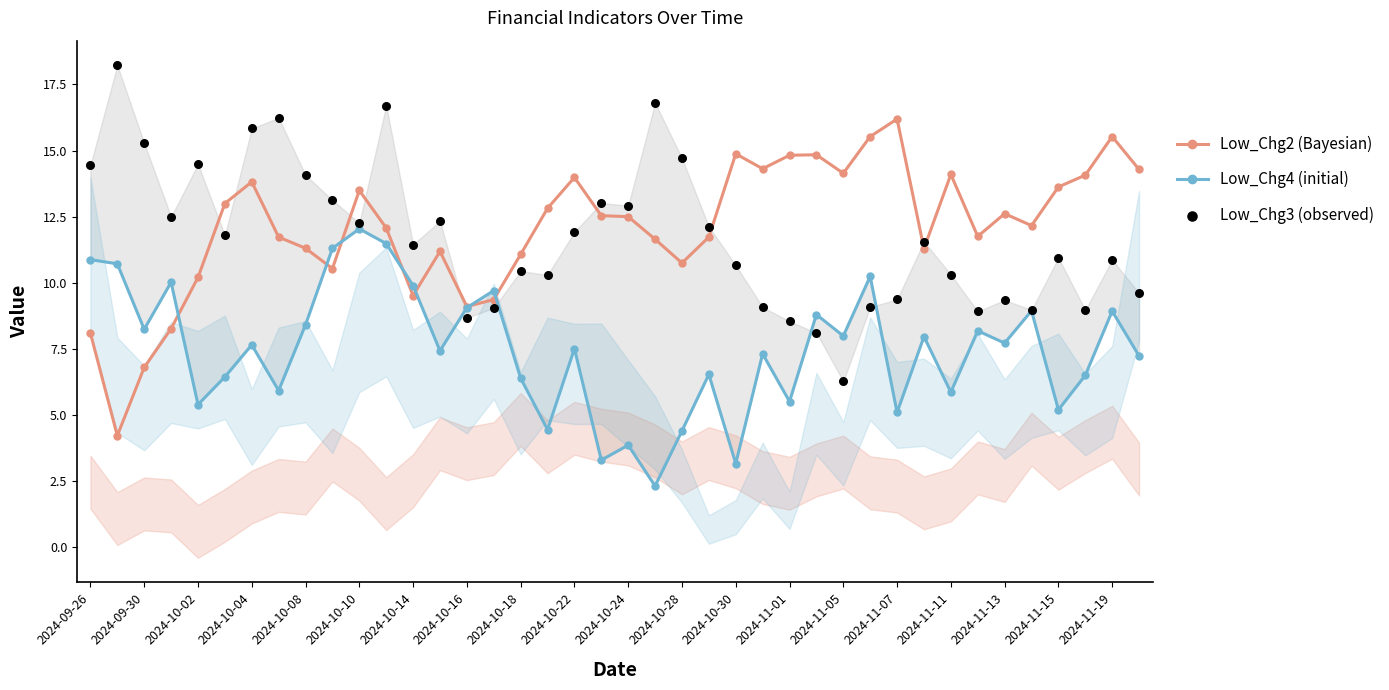

What is the maximum value for Low_Chg2 (Bayesian)?

16.2